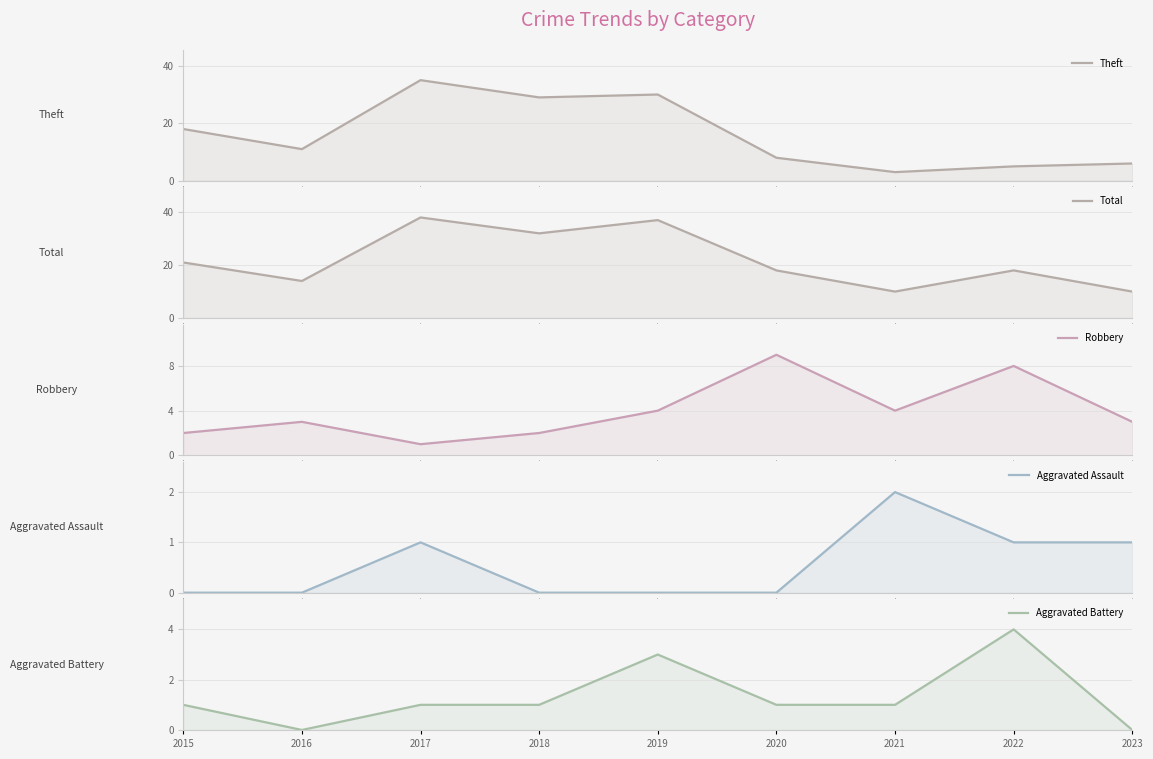

How many Robbery values are between 2 and 4?

6